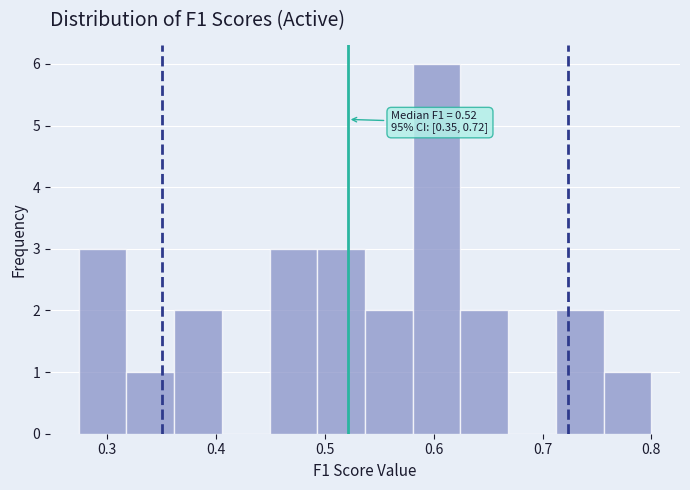

Which range on the x-axis has the tallest bar?

0.58 to 0.62